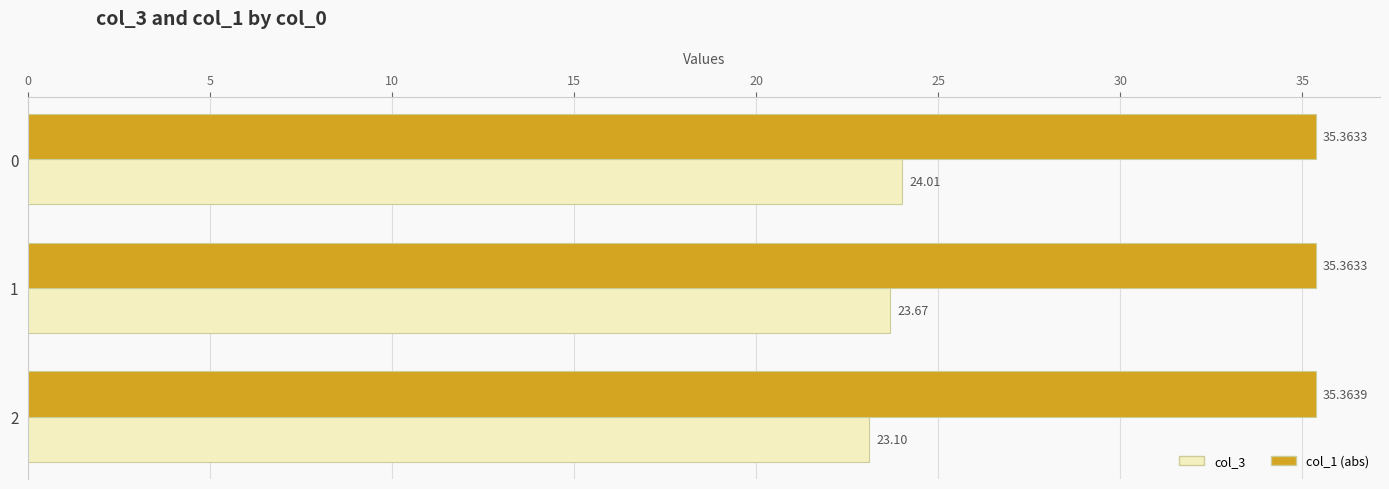

Which series has the largest total across all categories?

col_1 (abs)